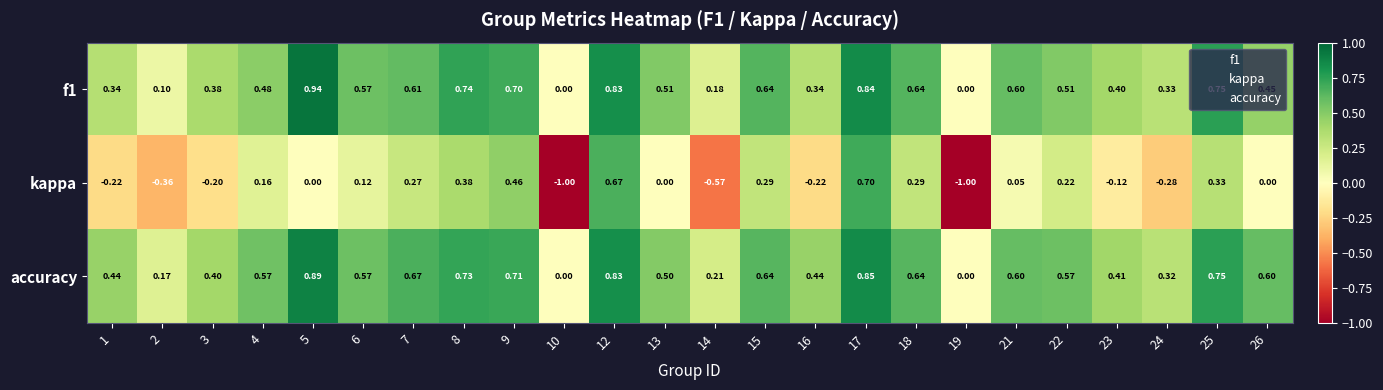

Between 17 and 26, which series saw the biggest shift?

kappa